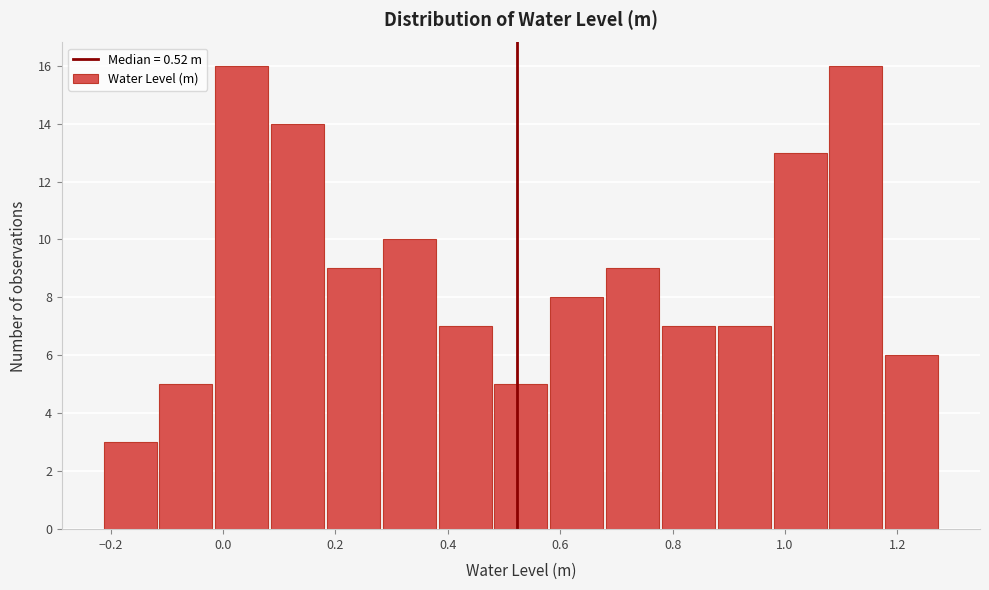

Reading left to right, transcribe this chart: for each bar, give the range it covers on the x-axis and its height. Neither the bar edges nor the heights are printed on the chart, so give them approximately, as read against the axes.

-0.22 to -0.12: 3
-0.12 to -0.02: 5
-0.02 to 0.08: 16
0.08 to 0.18: 14
0.18 to 0.28: 9
0.28 to 0.38: 10
0.38 to 0.48: 7
0.48 to 0.58: 5
0.58 to 0.68: 8
0.68 to 0.78: 9
0.78 to 0.88: 7
0.88 to 0.98: 7
0.98 to 1.08: 13
1.08 to 1.18: 16
1.18 to 1.28: 6